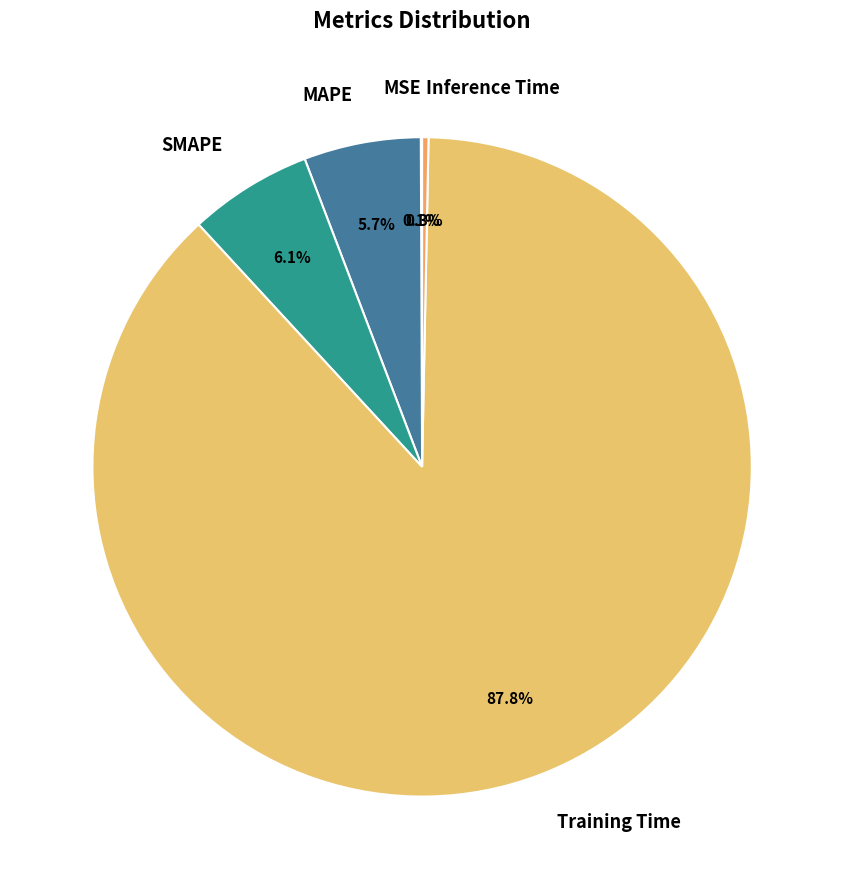

What is the largest slice in the pie chart?

Training Time